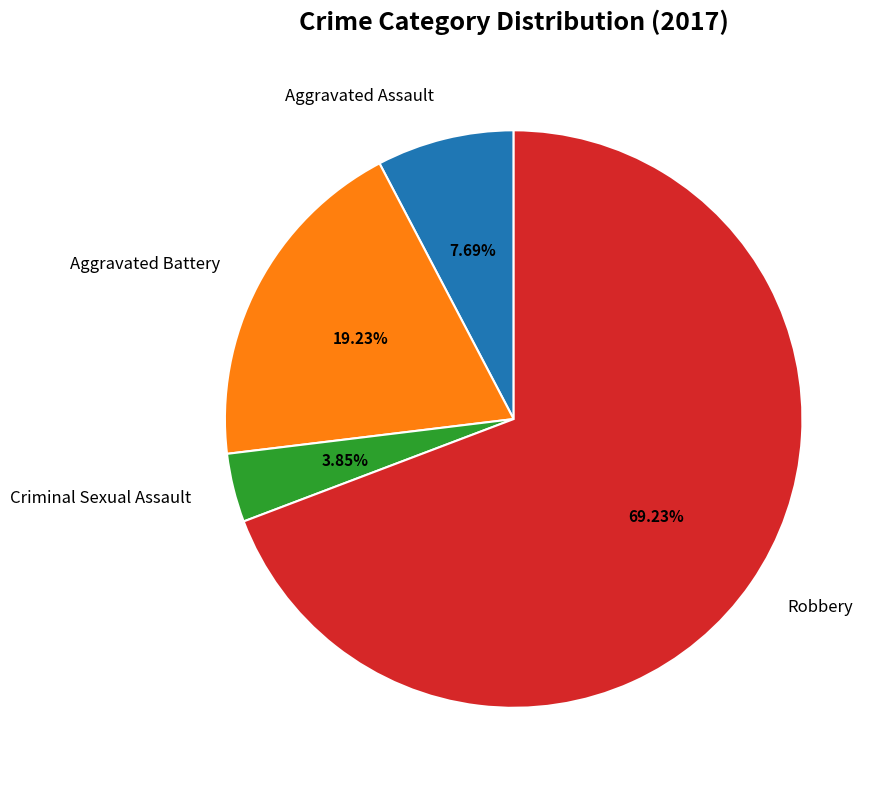

How many slices are in this pie chart?

4